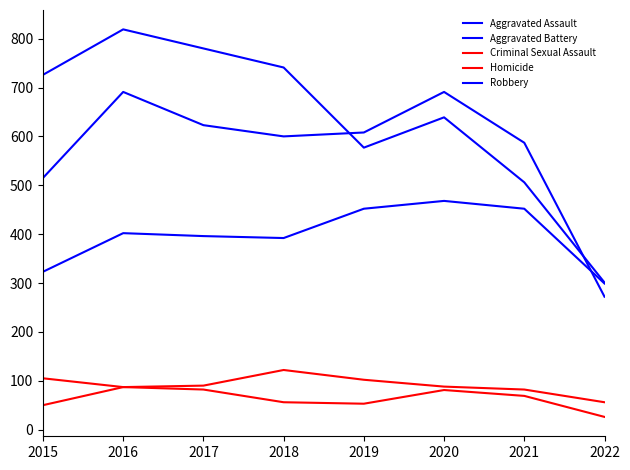

Reading left to right, list all the values displayed in this chart.

Aggravated Assault: 2015=323	2016=402	2017=396	2018=392	2019=452	2020=468	2021=452	2022=299
Aggravated Battery: 2015=515	2016=691	2017=623	2018=600	2019=608	2020=691	2021=587	2022=272
Criminal Sexual Assault: 2015=105	2016=87	2017=90	2018=122	2019=102	2020=88	2021=82	2022=56
Homicide: 2015=50	2016=87	2017=82	2018=56	2019=53	2020=81	2021=69	2022=26
Robbery: 2015=726	2016=819	2017=780	2018=741	2019=577	2020=639	2021=506	2022=301